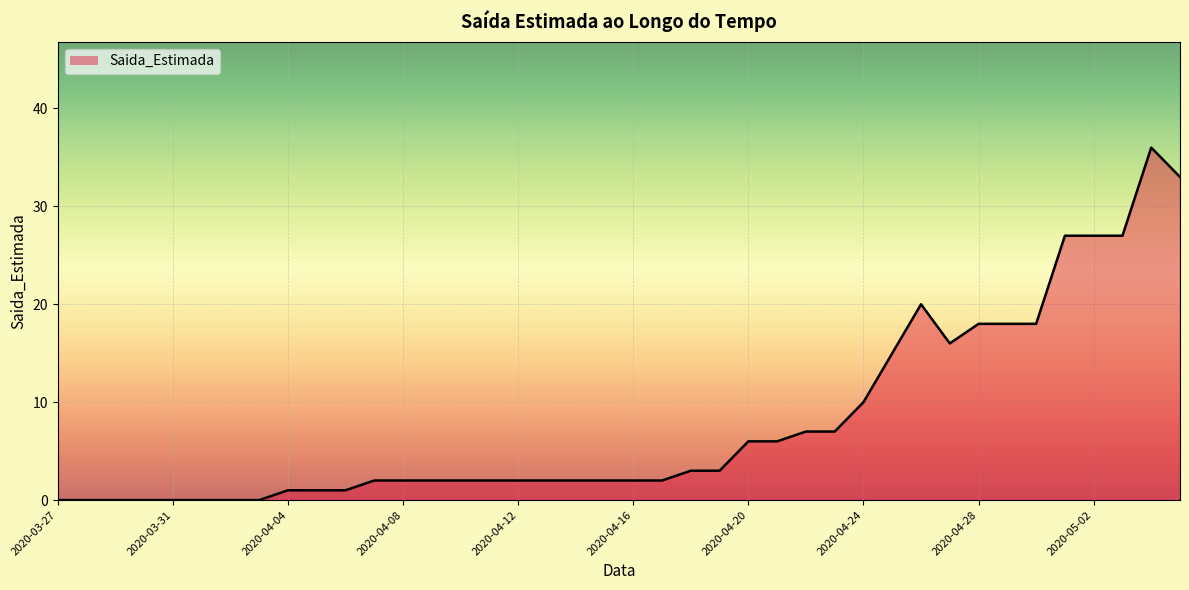

How many lines are shown in the chart?

1